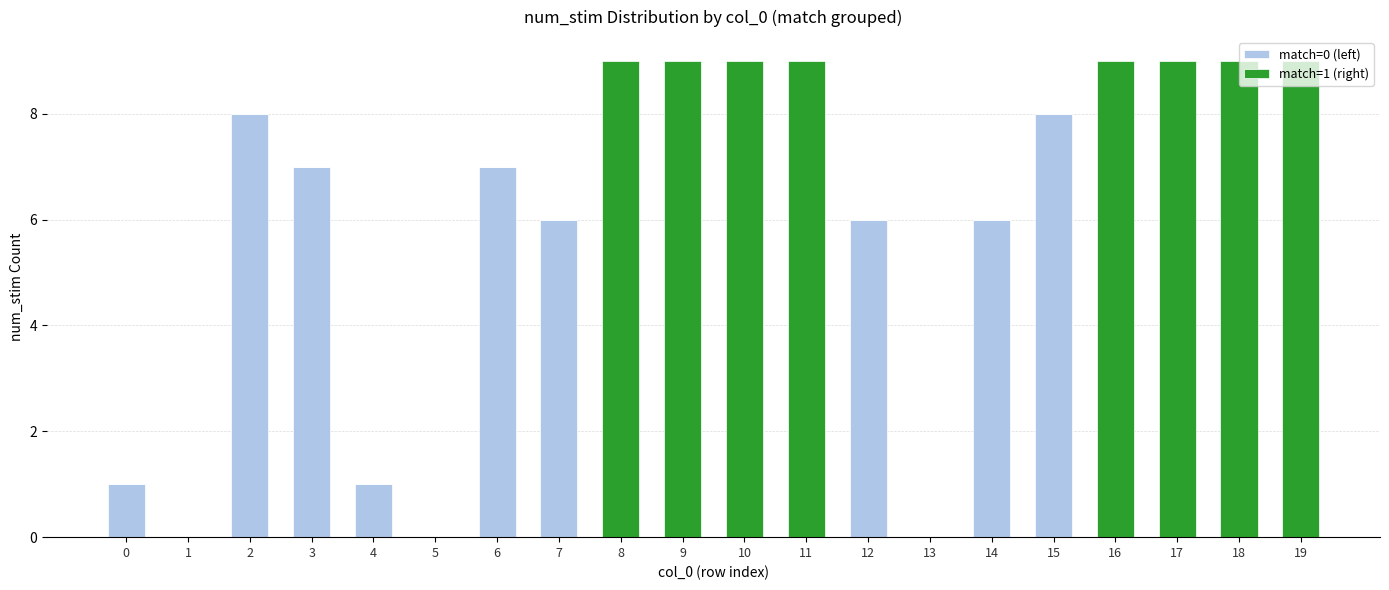

The match=0 (left) series shows 0 at 10. True or false?

True